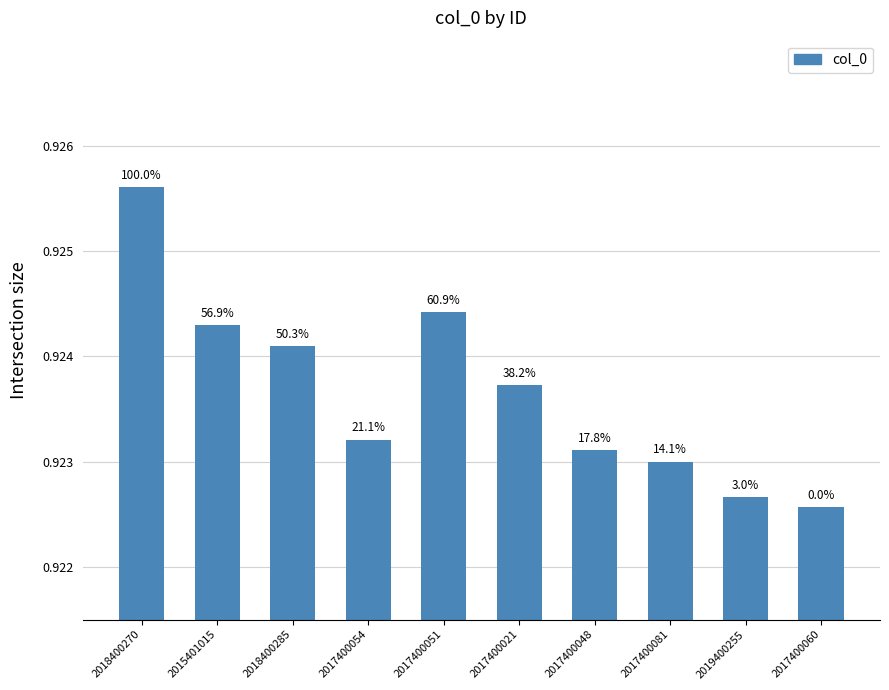

Between 2017400048 and 2015401015, which is larger?

2015401015